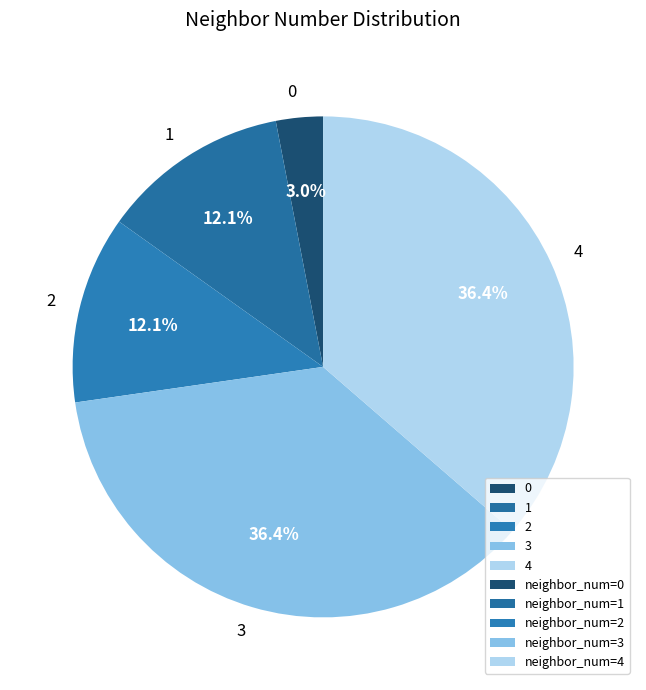

Does any single category account for the majority?

No